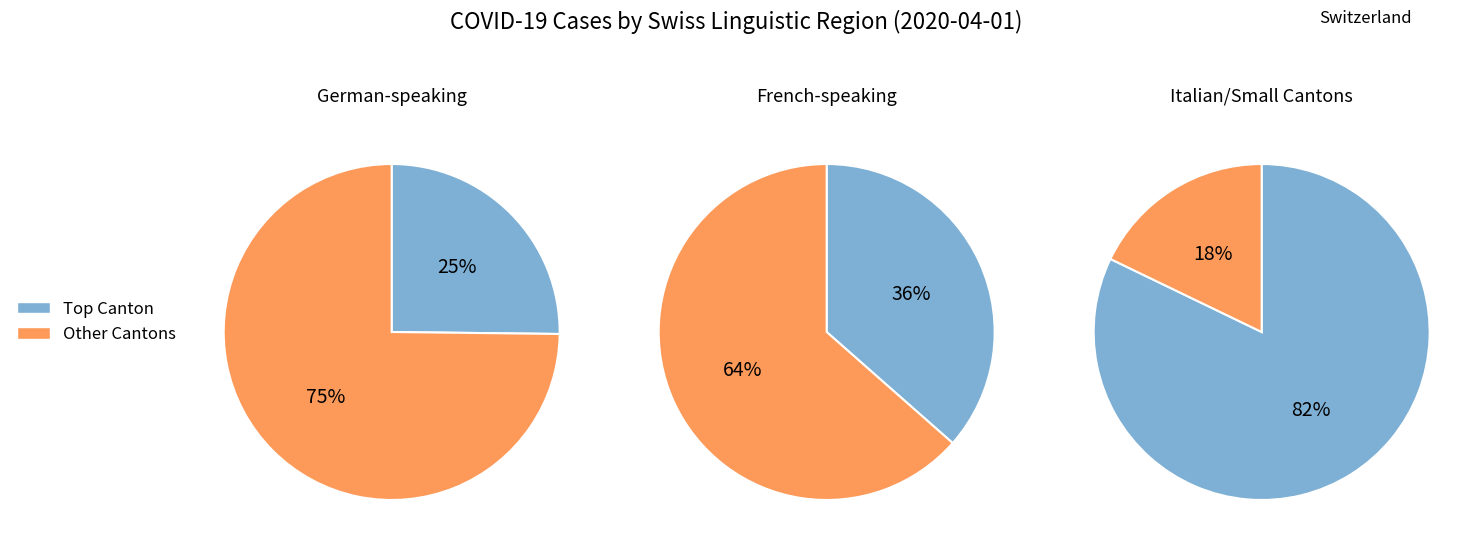

Is it true that AI is 11% of the pie?

False